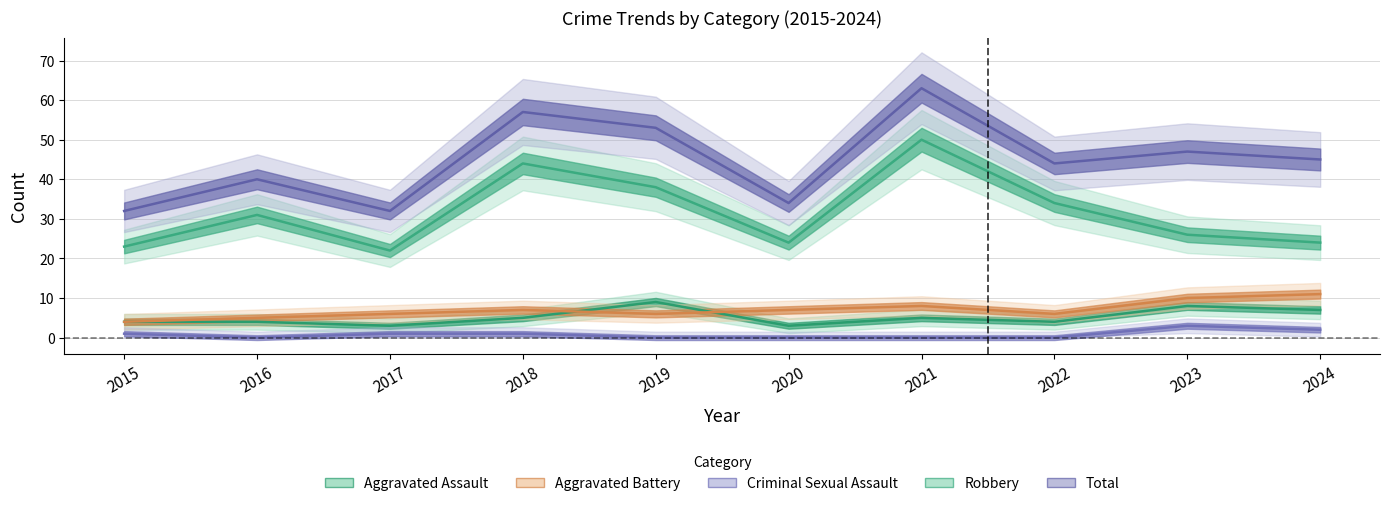

True or false: Criminal Sexual Assault has a value of 0 at 2021.

True